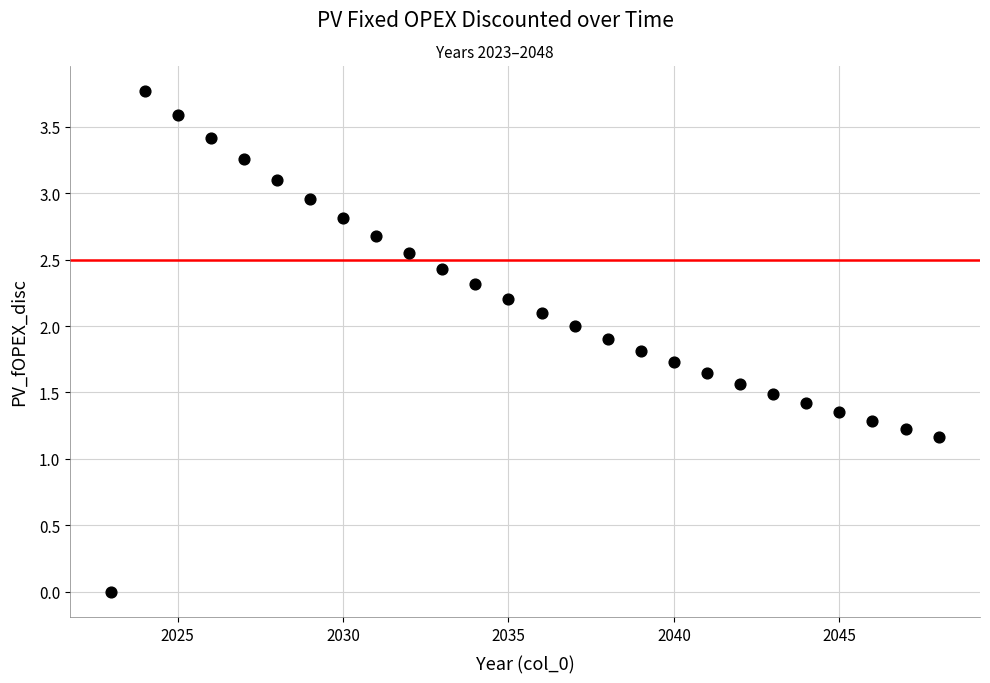

What is the range of Y values (max minus min)?

3.8